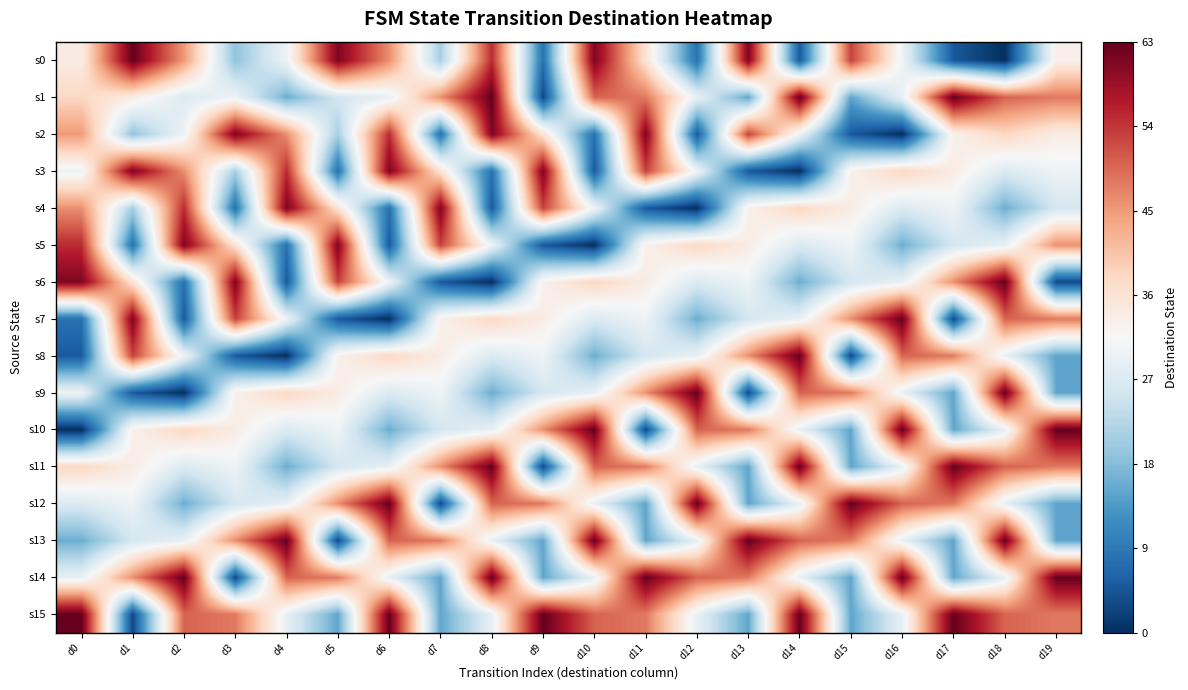

At which category does the chart reach its minimum across all series?

d18